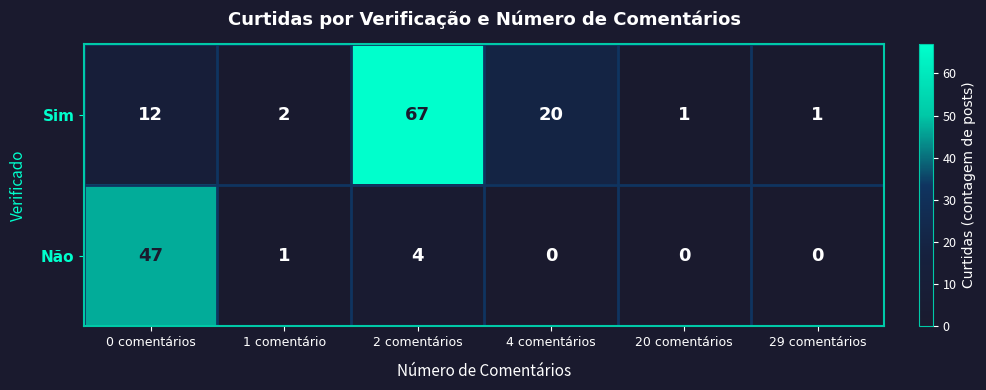

What is the difference between the maximum and minimum values in the Sim series?

66